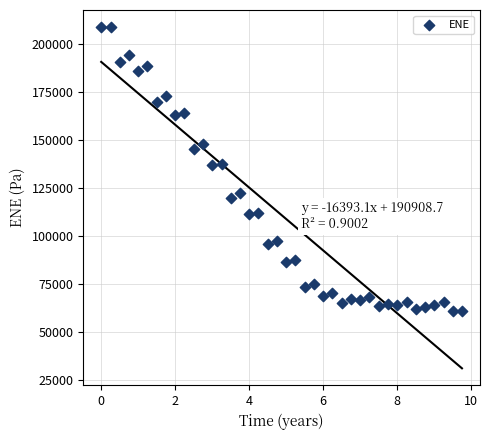

What is the range of X values (max minus min)?

9.8